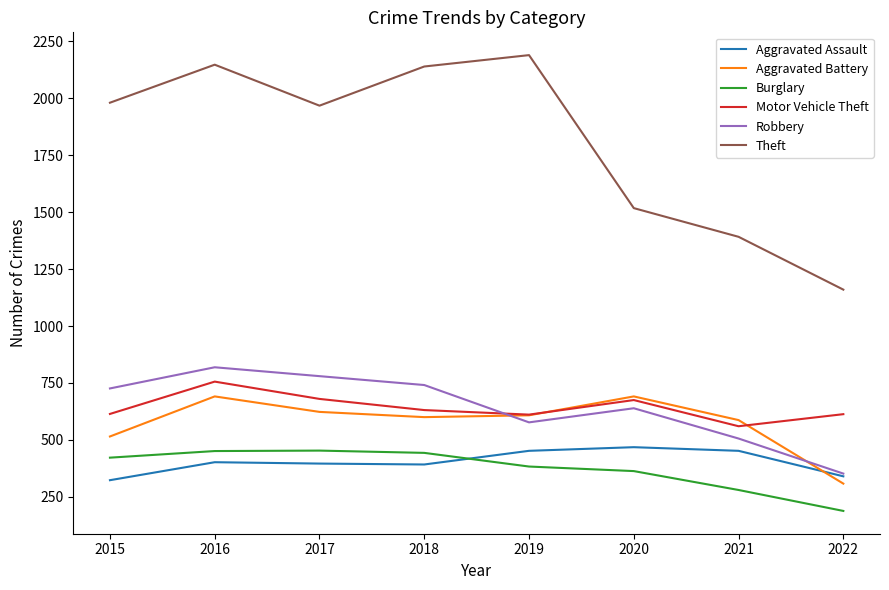

What is the approximate value of Aggravated Battery at 2019, to the nearest 5?

610